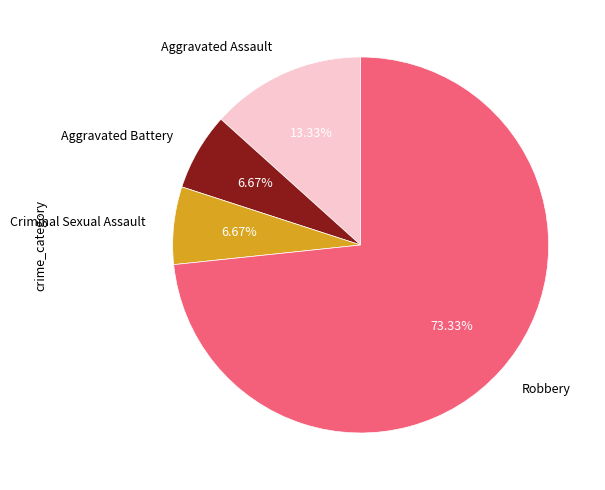

Which slice is the largest?

Robbery